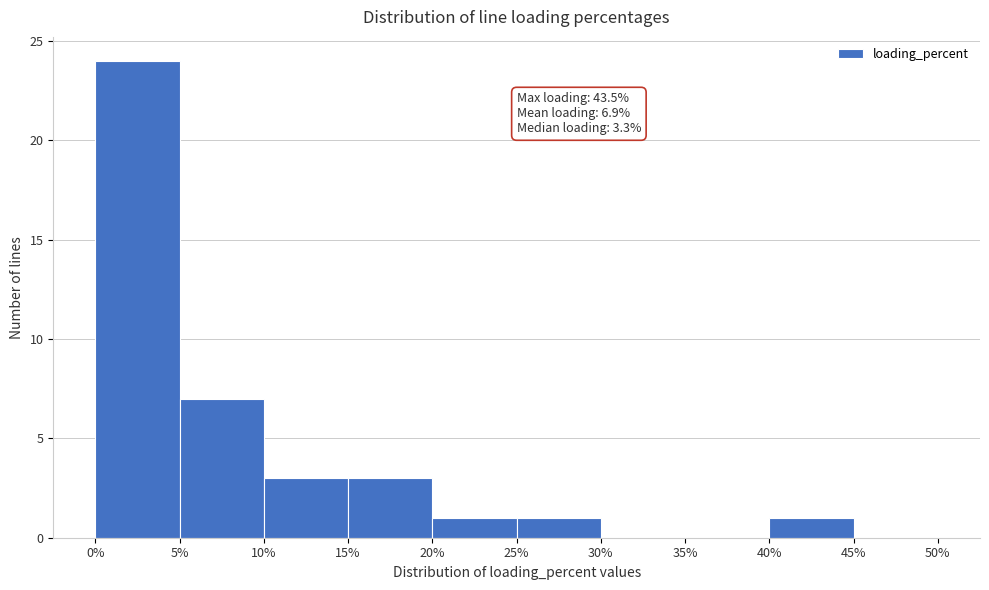

Over which range of the x-axis is the bar tallest?

0% to 5%